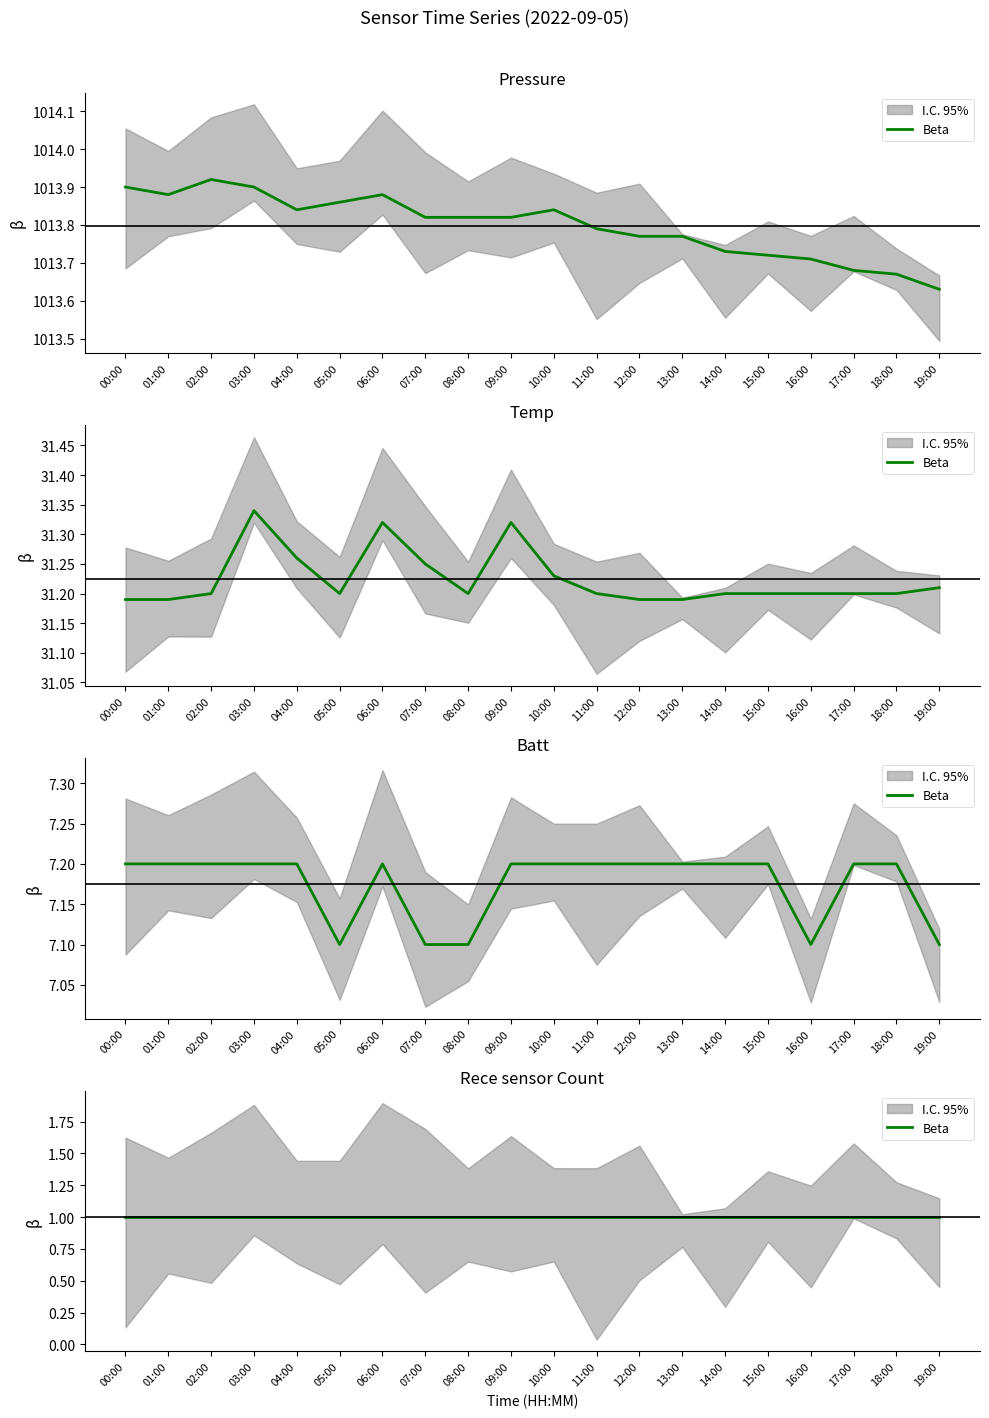

Where is the first local maximum for Batt?

06:00